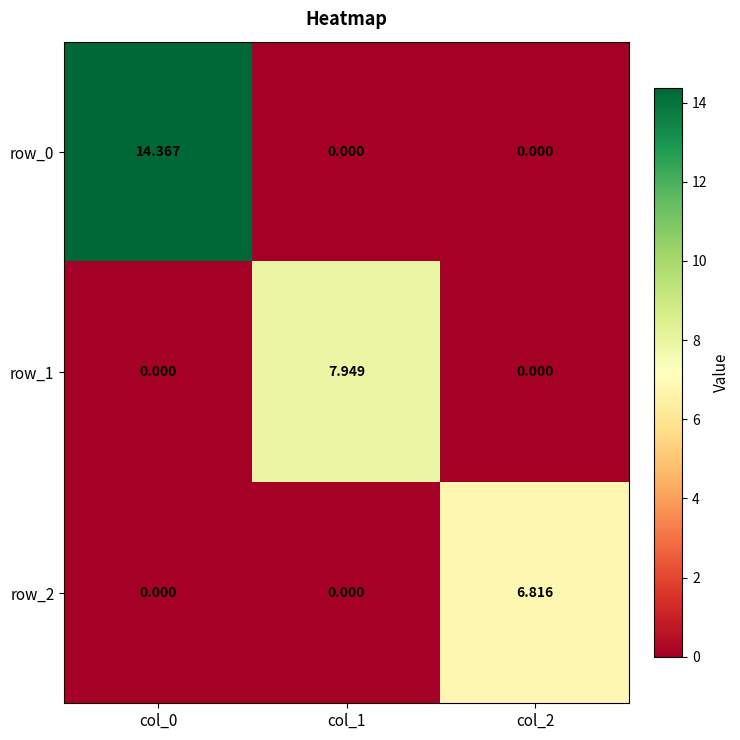

Count the row_1 values in the range 0 to 7.

2